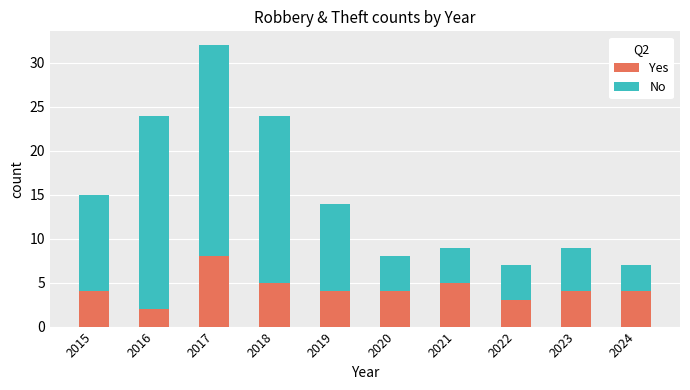

What is the sum of all Yes values?

43